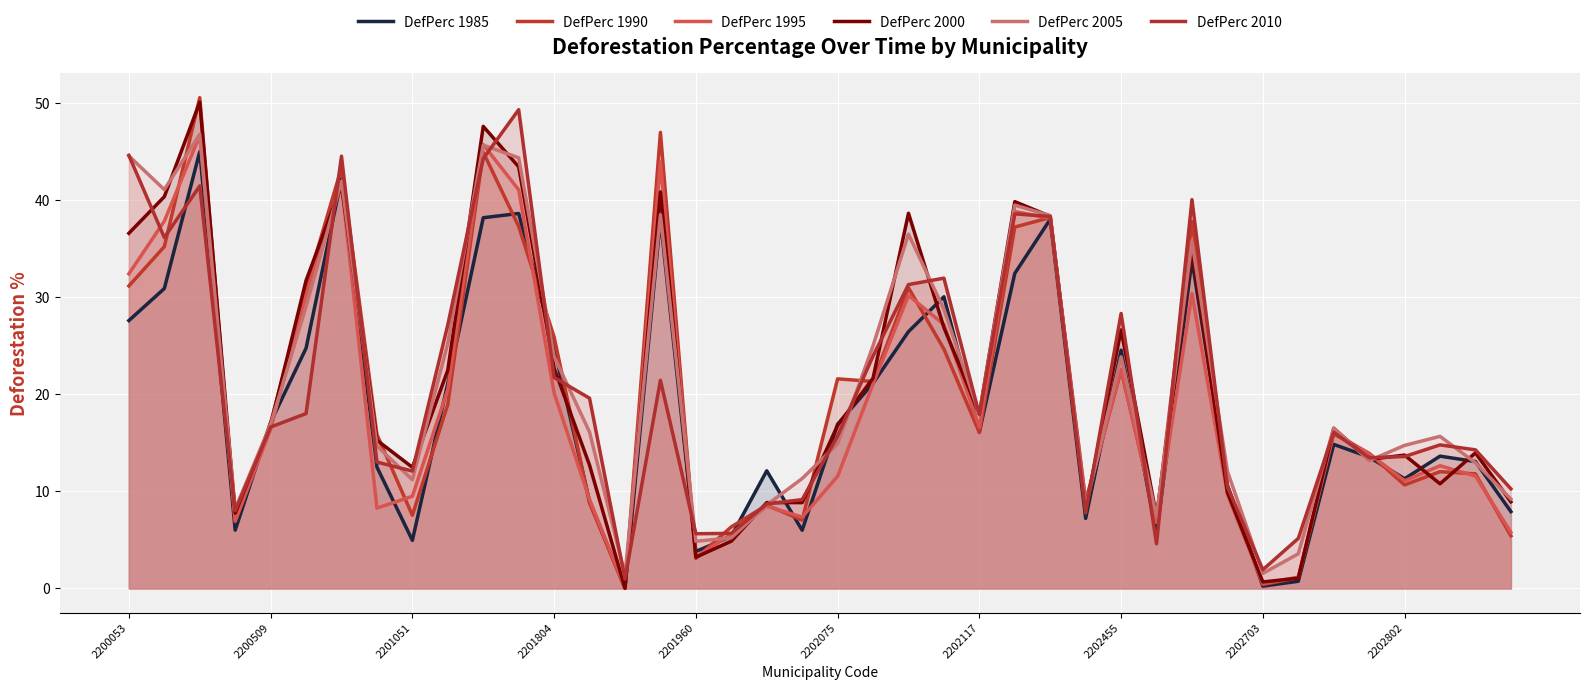

What is the sum of the DefPerc 1995 values at 12 and 10?

65.9